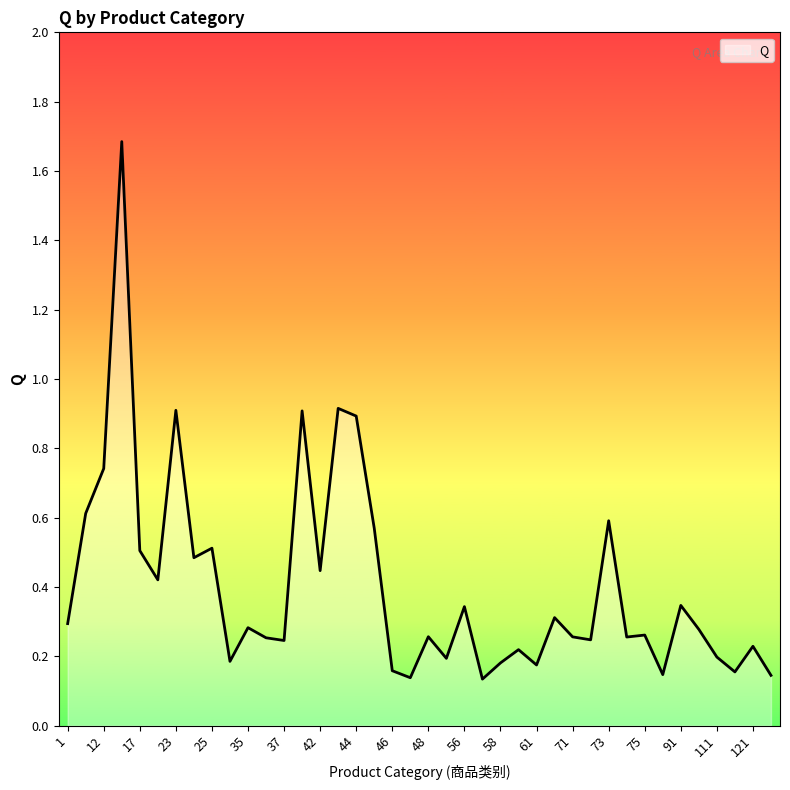

List the labels in order of value, largest first.

16, 43, 23, 41, 44, 12, 11, 73, 45, 25, 17, 24, 42, 22, 91, 56, 62, 1, 35, 98, 75, 48, 71, 74, 36, 72, 37, 121, 59, 111, 54, 34, 58, 61, 46, 112, 81, 122, 47, 57